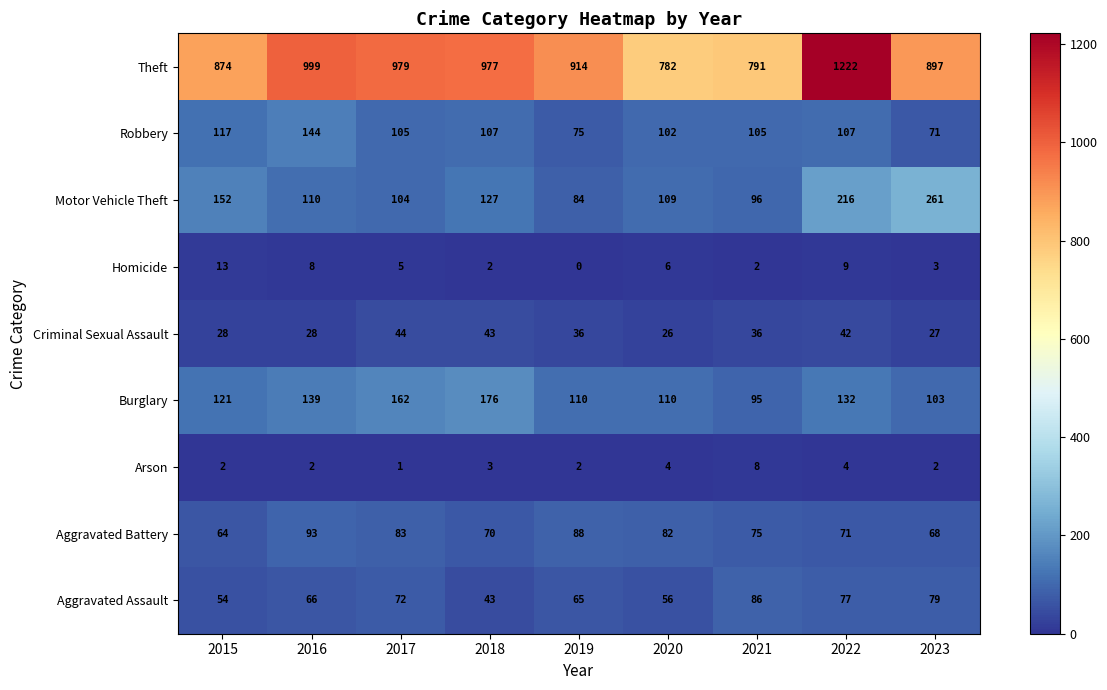

At how many categories does at least one series exceed 411?

9